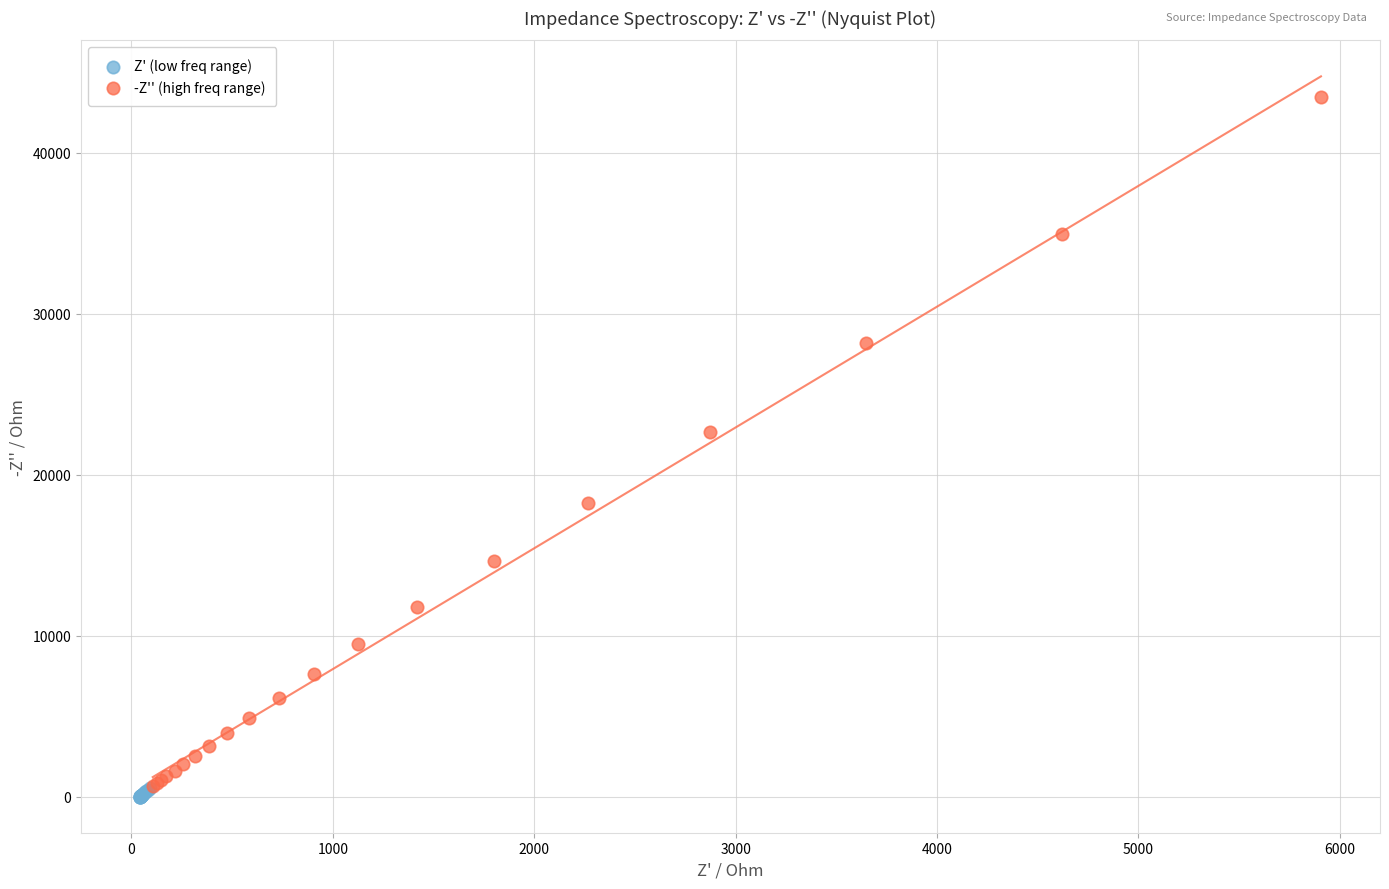

What are all the series names shown in the legend?

Z' (low freq range), -Z'' (high freq range)